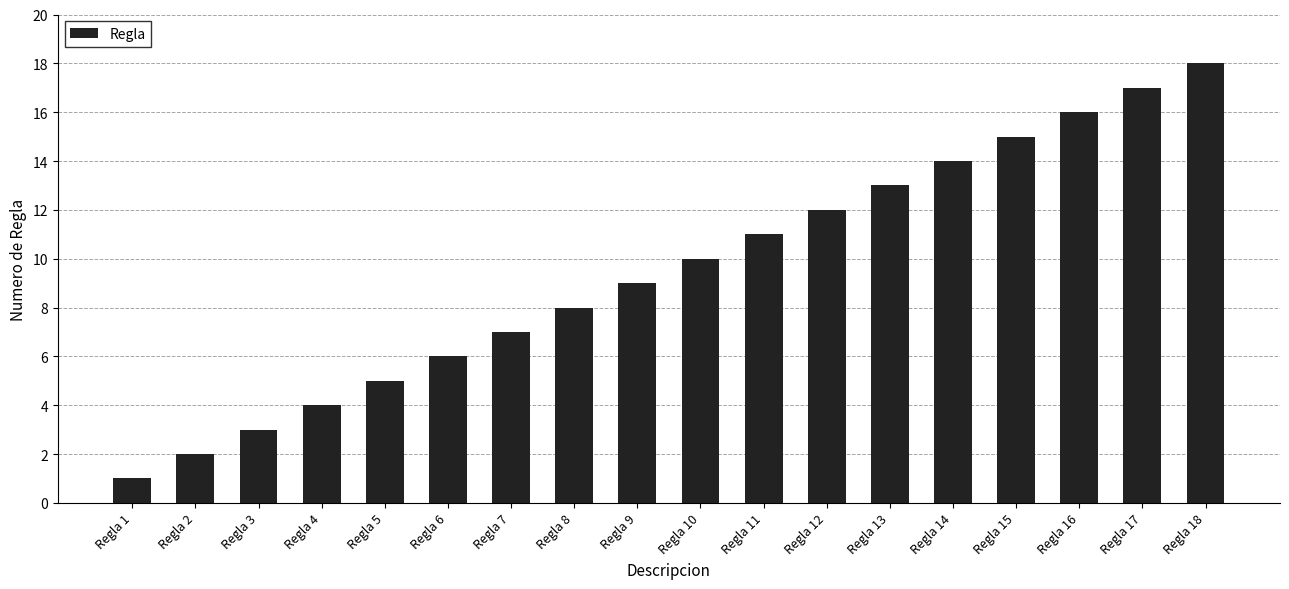

What is the smallest value displayed?

1